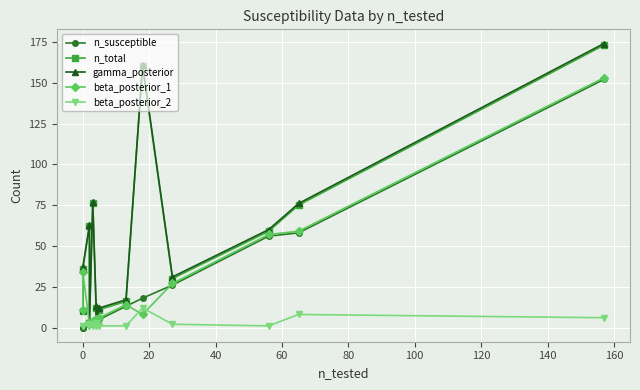

Read the beta_posterior_1 value at 0, to the nearest 50.

50